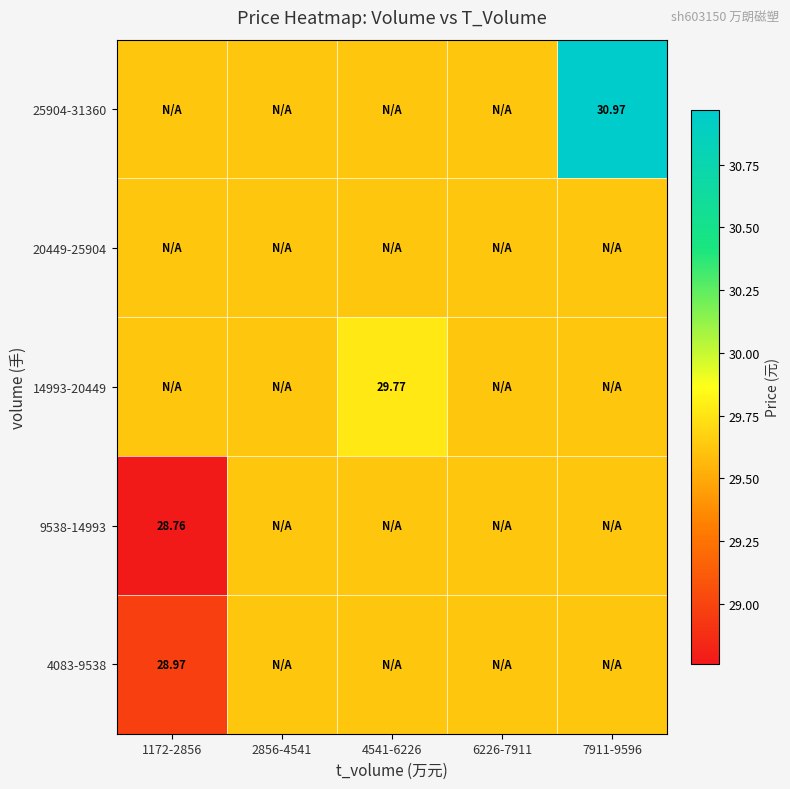

Which has a higher value, 7911-9596 or 6226-7911?

7911-9596